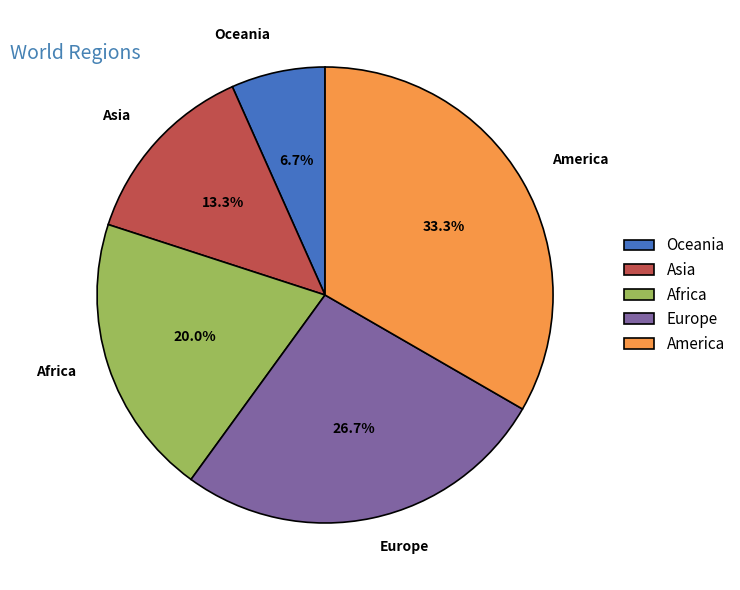

Count the number of slices in the pie.

5